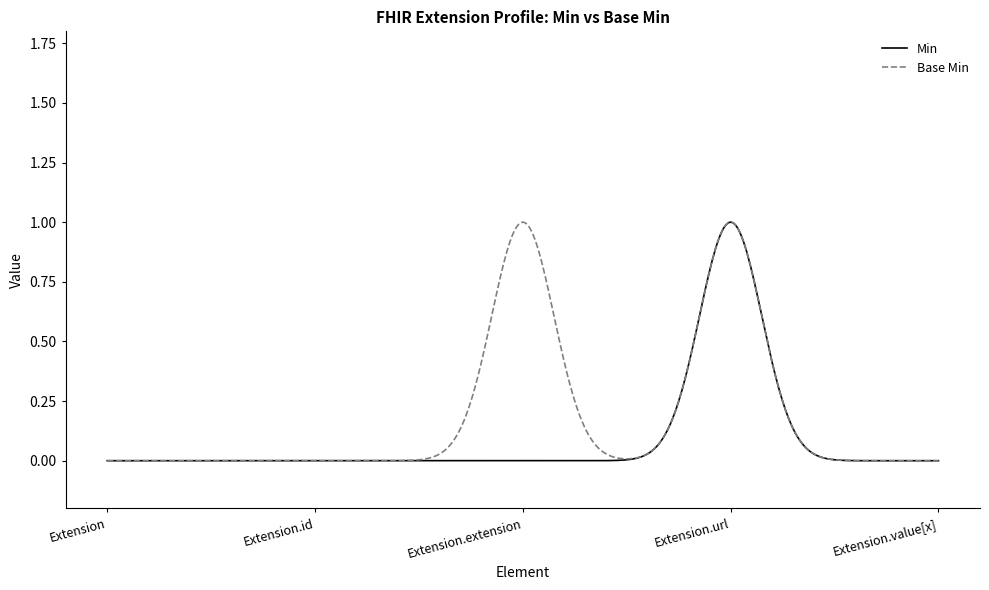

Which series has the largest range (max minus min)?

Base Min